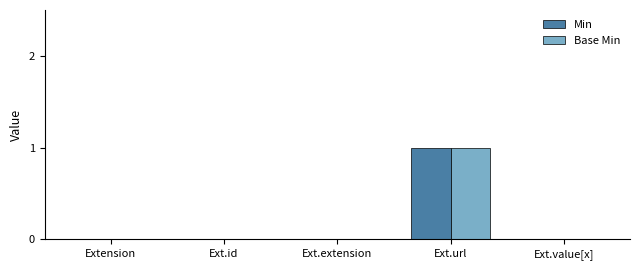

True or false: Base Min has a value of -1 at Ext.value[x].

False